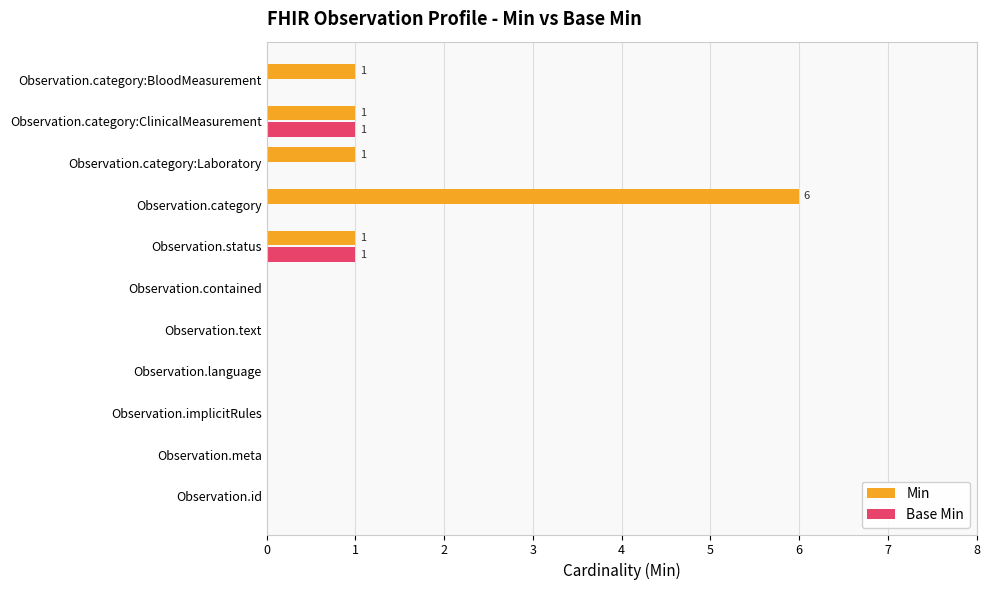

Between Observation.text and Observation.category, which series saw the biggest shift?

Min